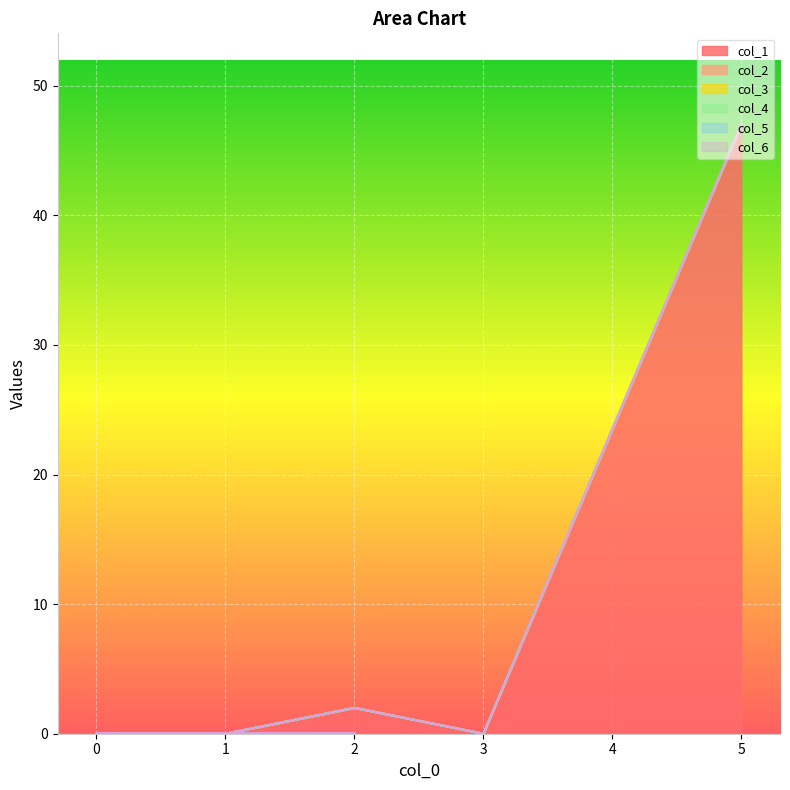

In col_1, how many points are lower than both neighbors (excluding endpoints)?

1